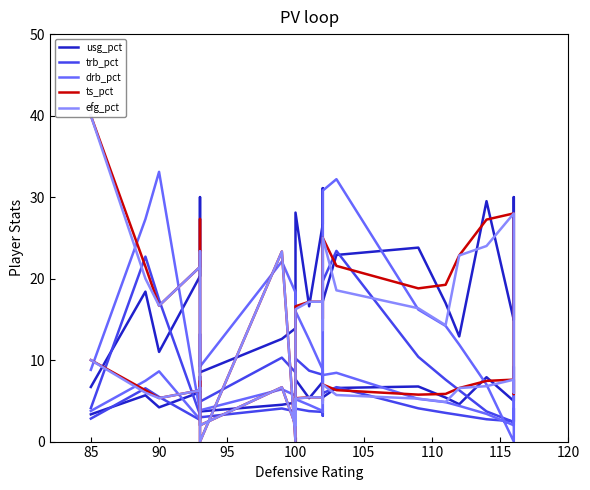

What is the value of the efg_pct point at the 34th from the left?

6.7